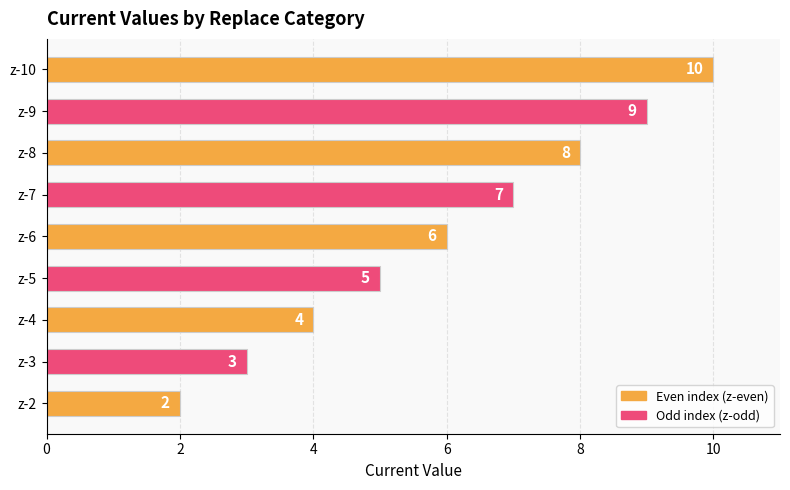

Reading top to bottom, list all the values displayed in this chart.

z-10=10	z-9=9	z-8=8	z-7=7	z-6=6	z-5=5	z-4=4	z-3=3	z-2=2